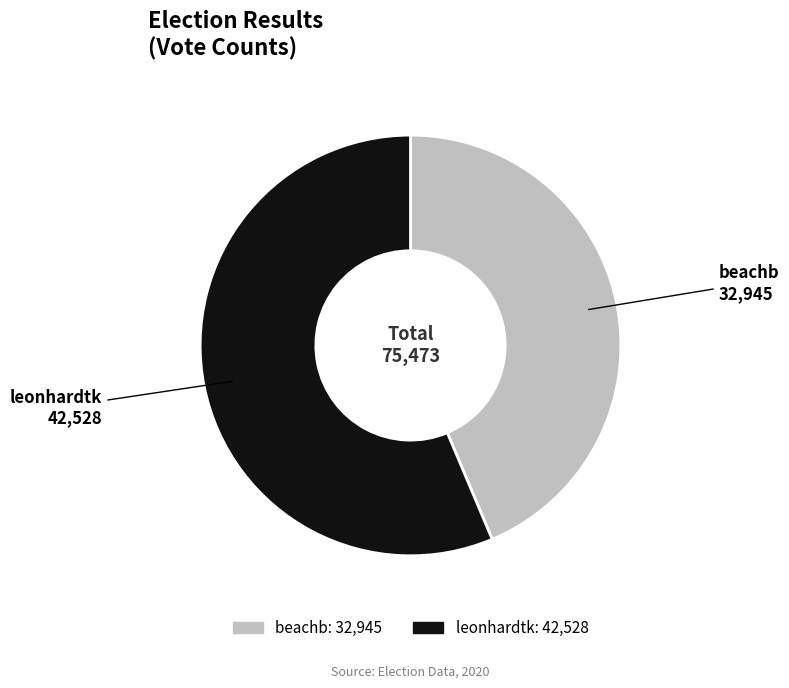

Combined, do leonhardtk and beachb account for over 50%?

Yes